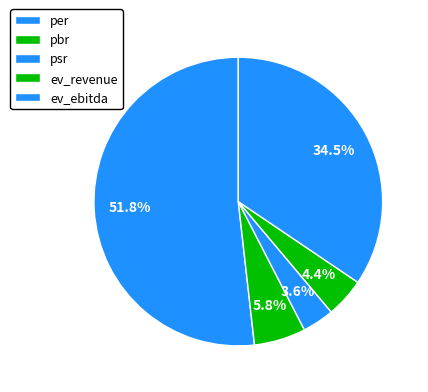

Which category has the biggest portion of the pie?

per